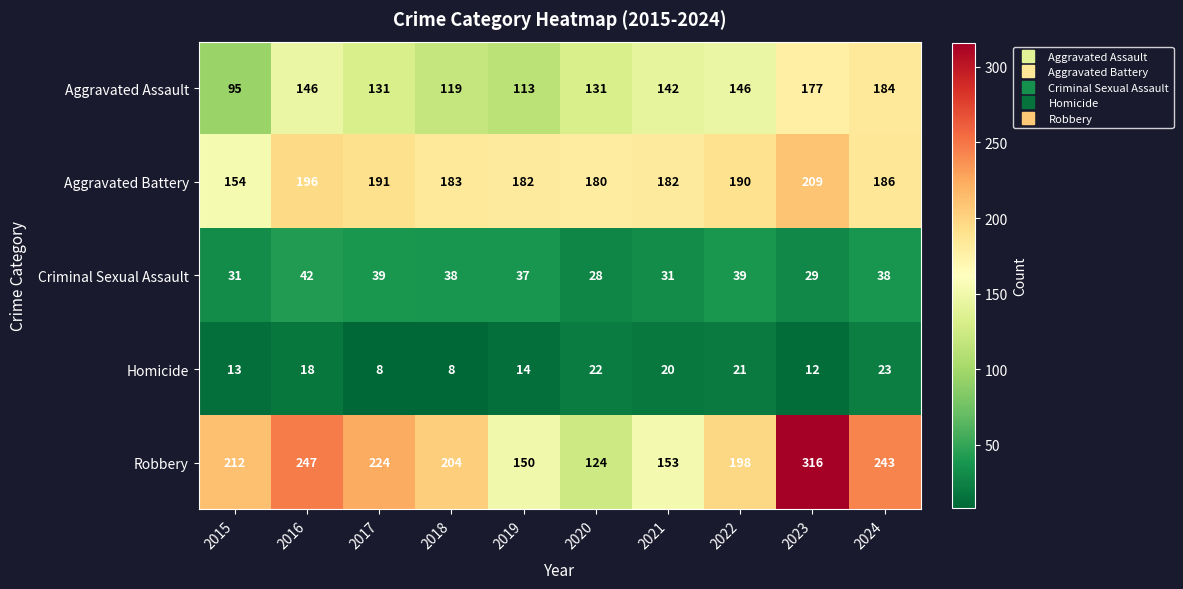

Where is Robbery nearest to the value 220?

2017